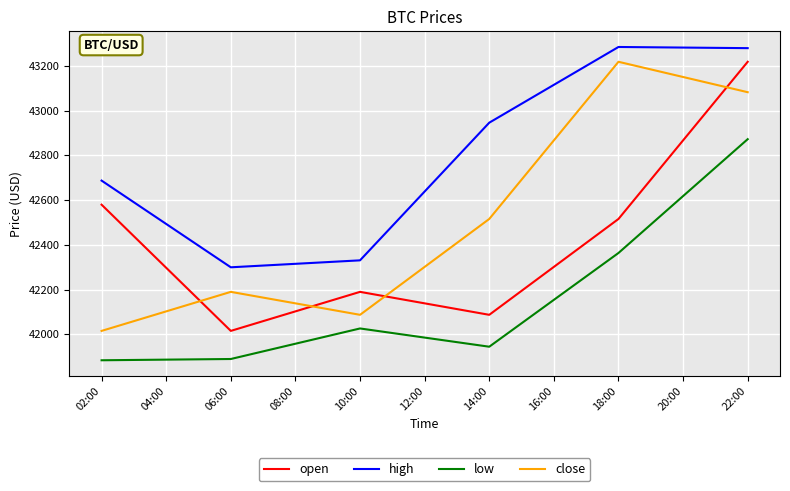

Which category has the highest value in the low series?

22:00